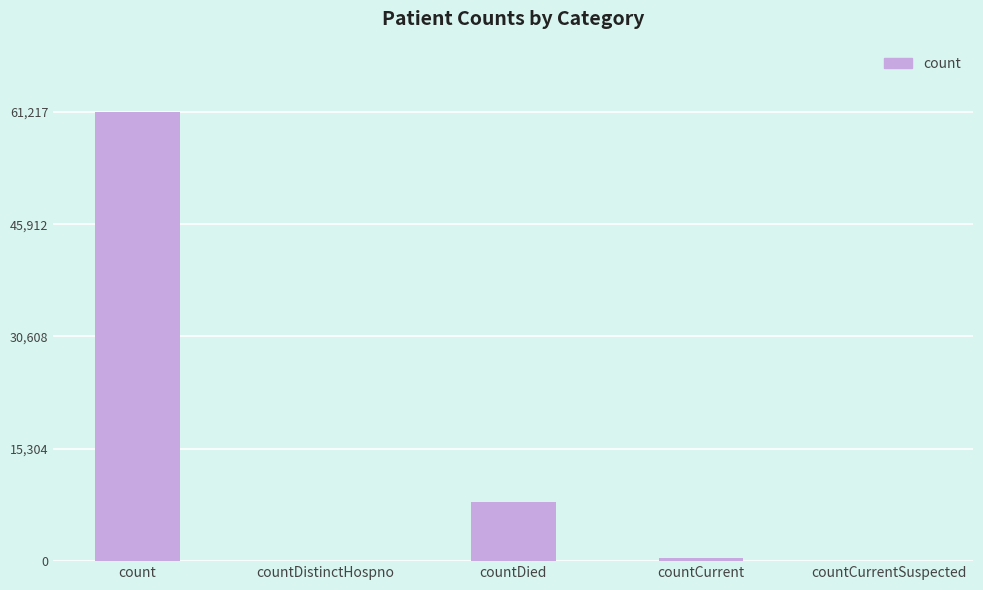

Where is the data nearest to the value 30608?

countDied